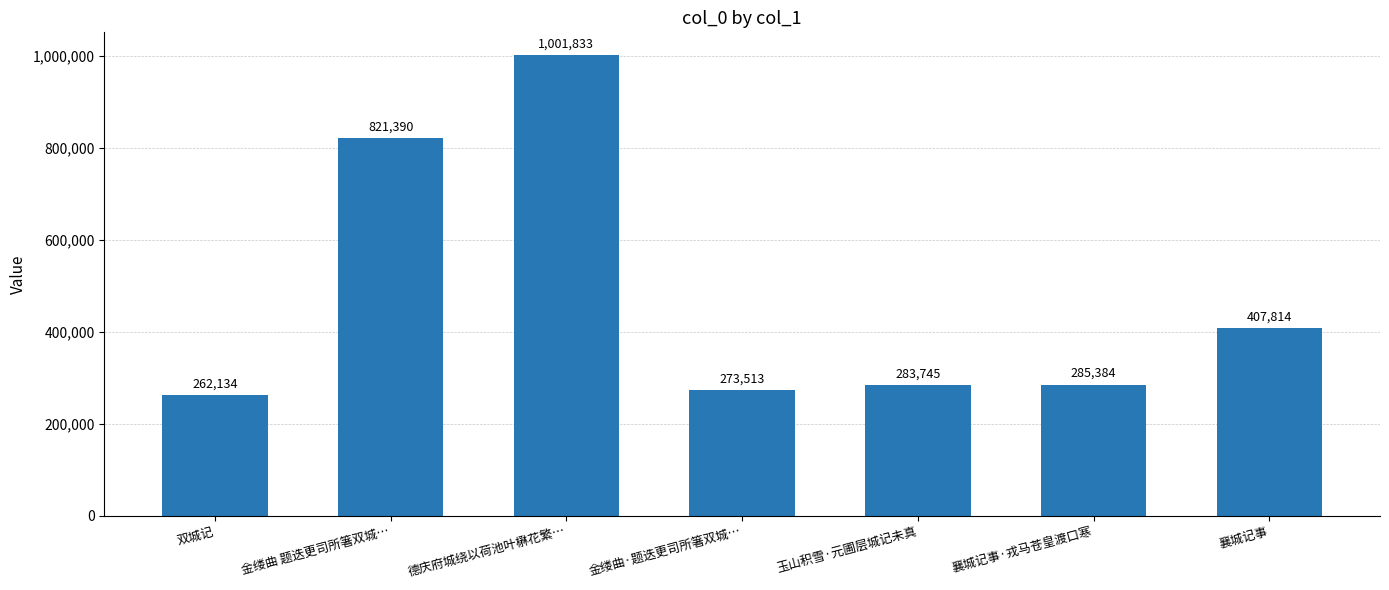

Reading left to right, list all the values displayed in this chart.

双城记=262134	金缕曲 题迭更司所箸双城…=821390	德庆府城绕以荷池叶楙花繁…=1001833	金缕曲·题迭更司所箸双城…=273513	玉山积雪·元圃层城记未真=283745	襄城记事·戎马苍皇渡口寒=285384	襄城记事=407814